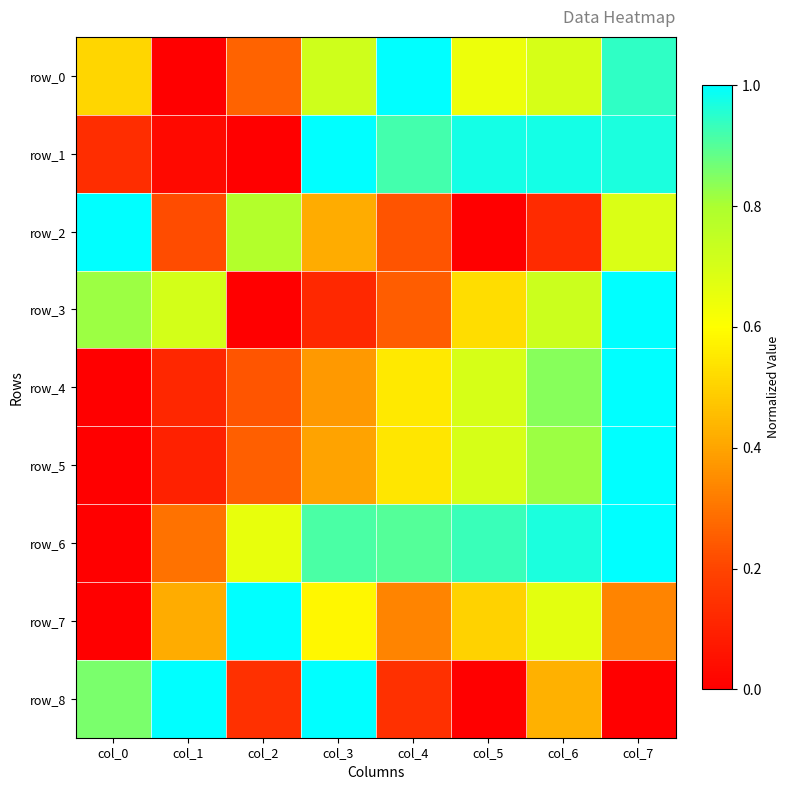

Between col_7 and col_4, which is larger?

col_4